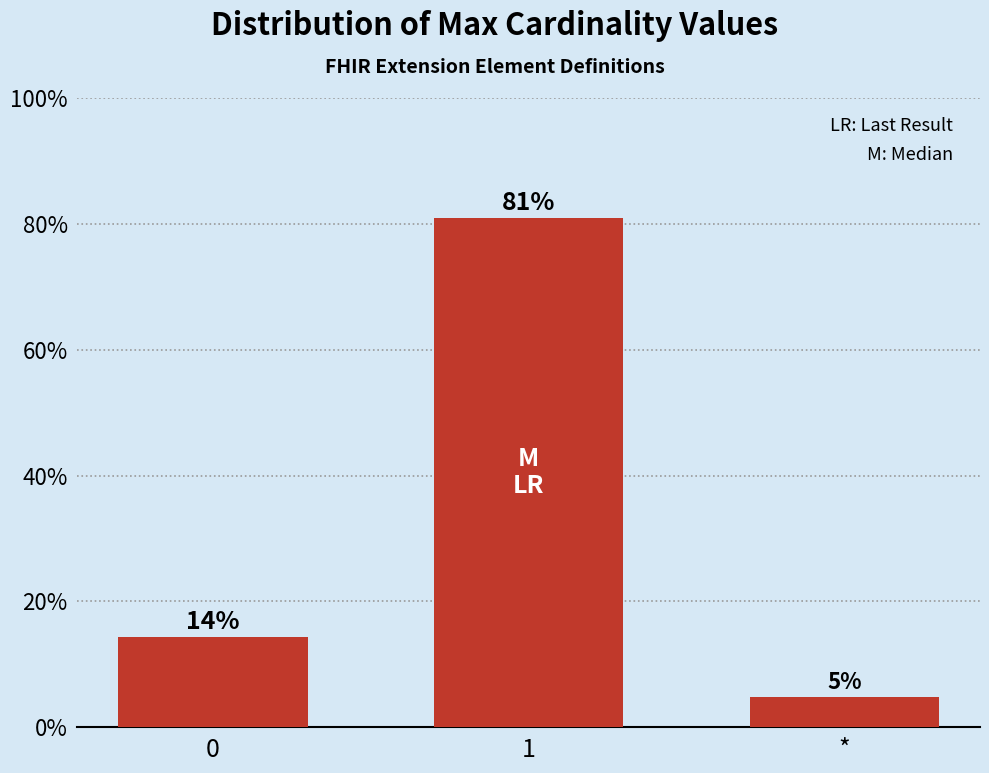

Are the bars horizontal?

No